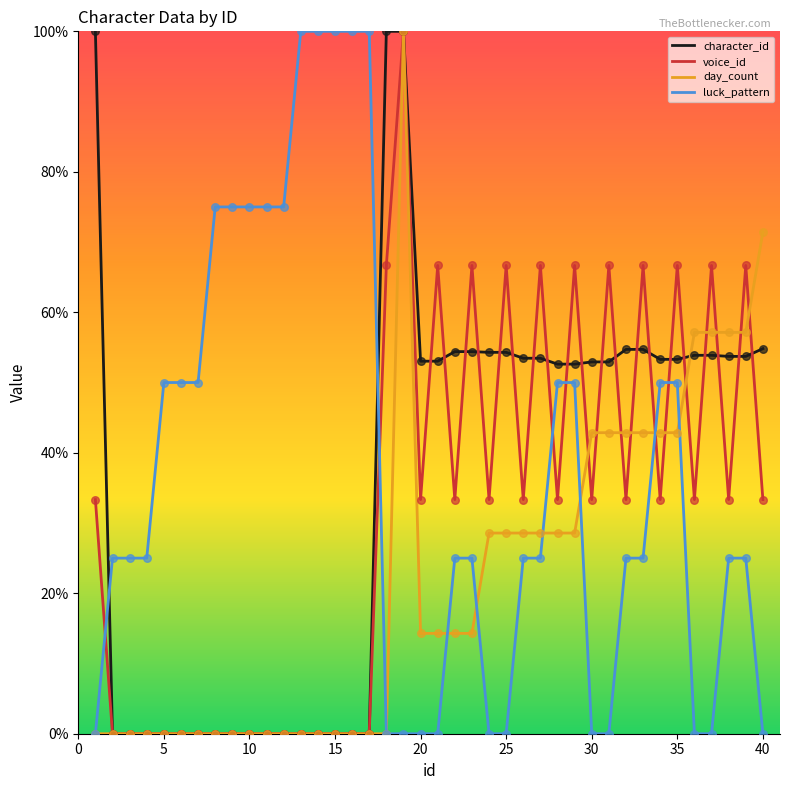

What is the highest value of the voice_id series?

100.0